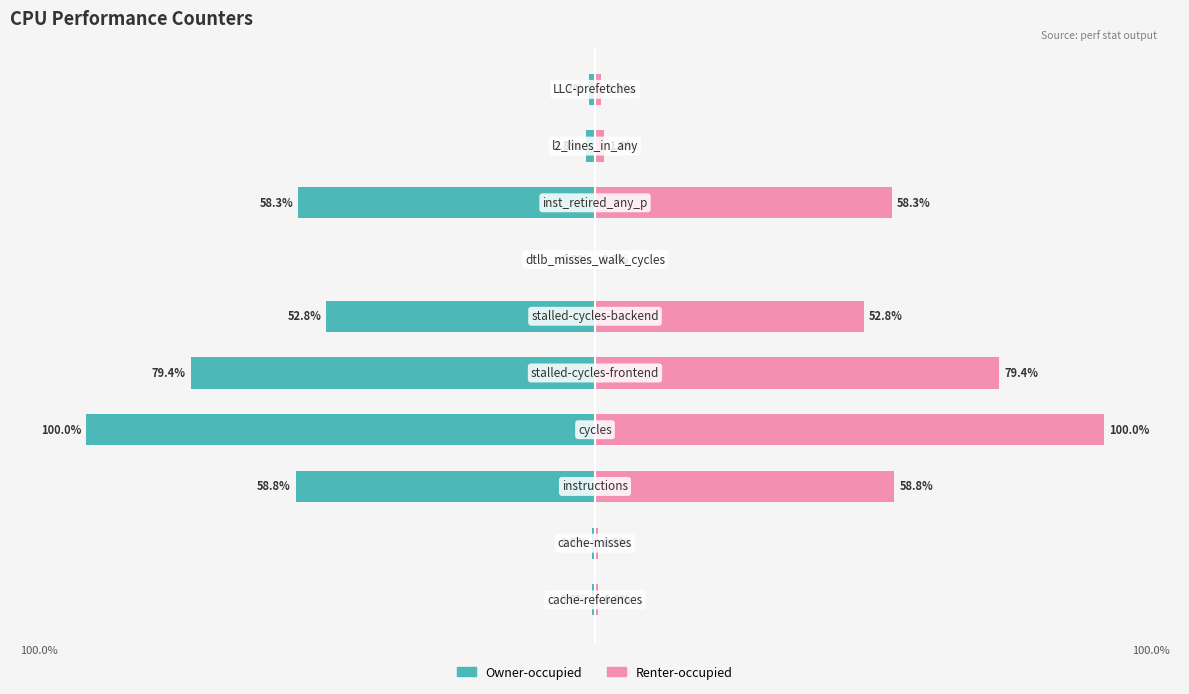

Which has a higher value, 3 or 7?

7